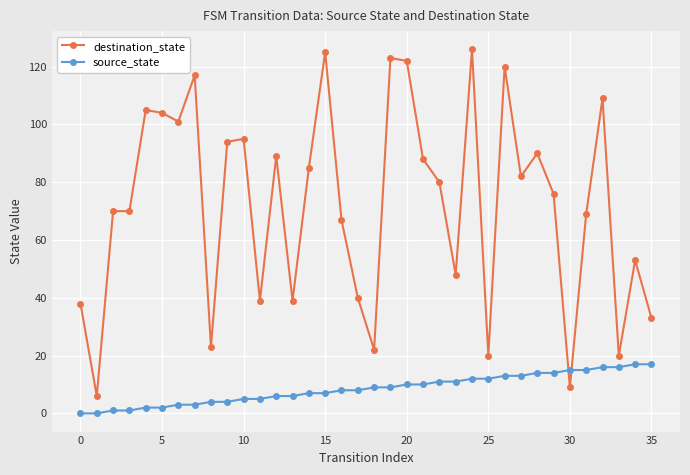

How many lines are shown in the chart?

2